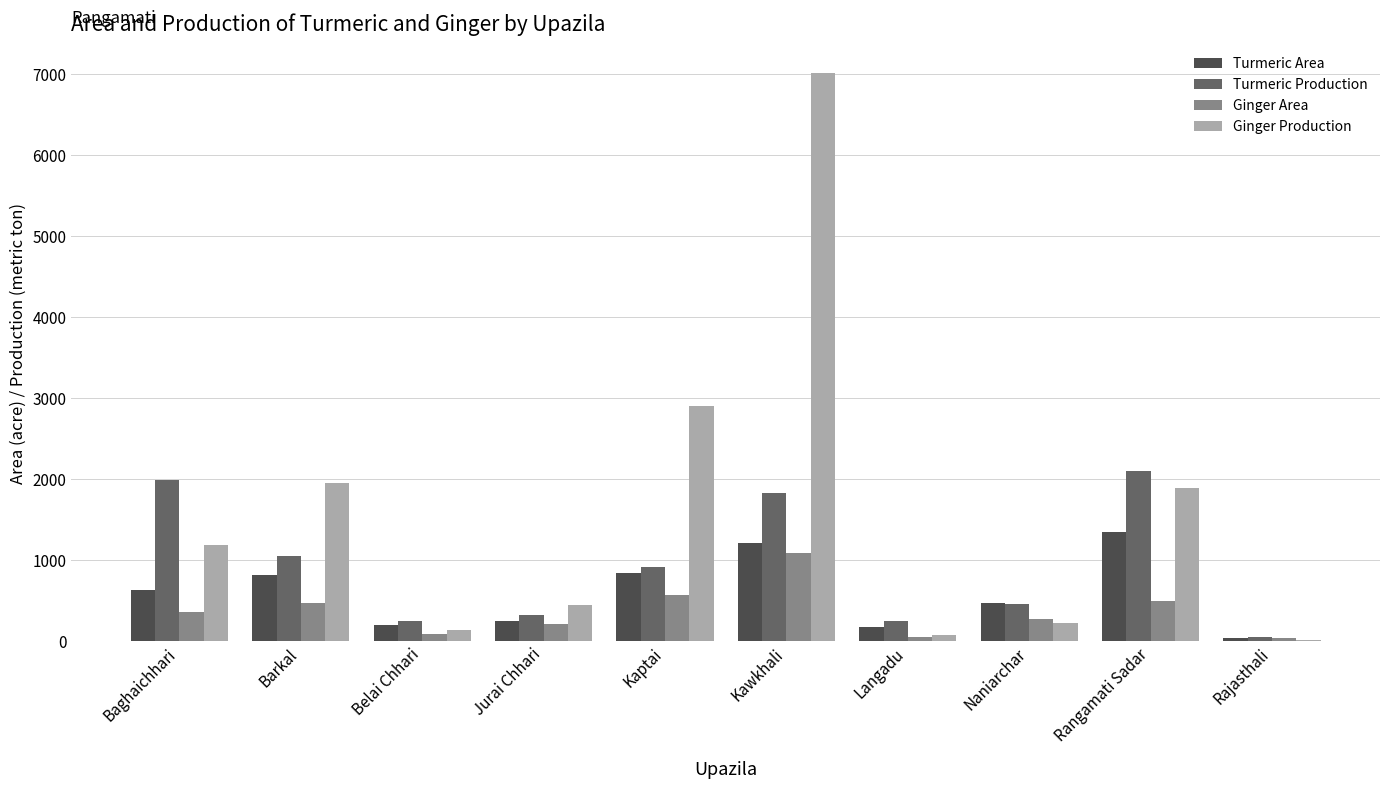

The value of Turmeric Area at Barkal is 1291. True or false?

False